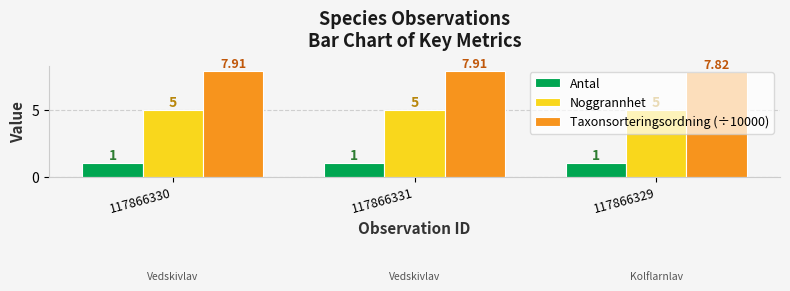

Reading left to right, list all the values displayed in this chart.

Antal: 1.0	1.0	1.0
Noggrannhet: 5.0	5.0	5.0
Taxonsorteringsordning (÷10000): 7.9	7.9	7.8